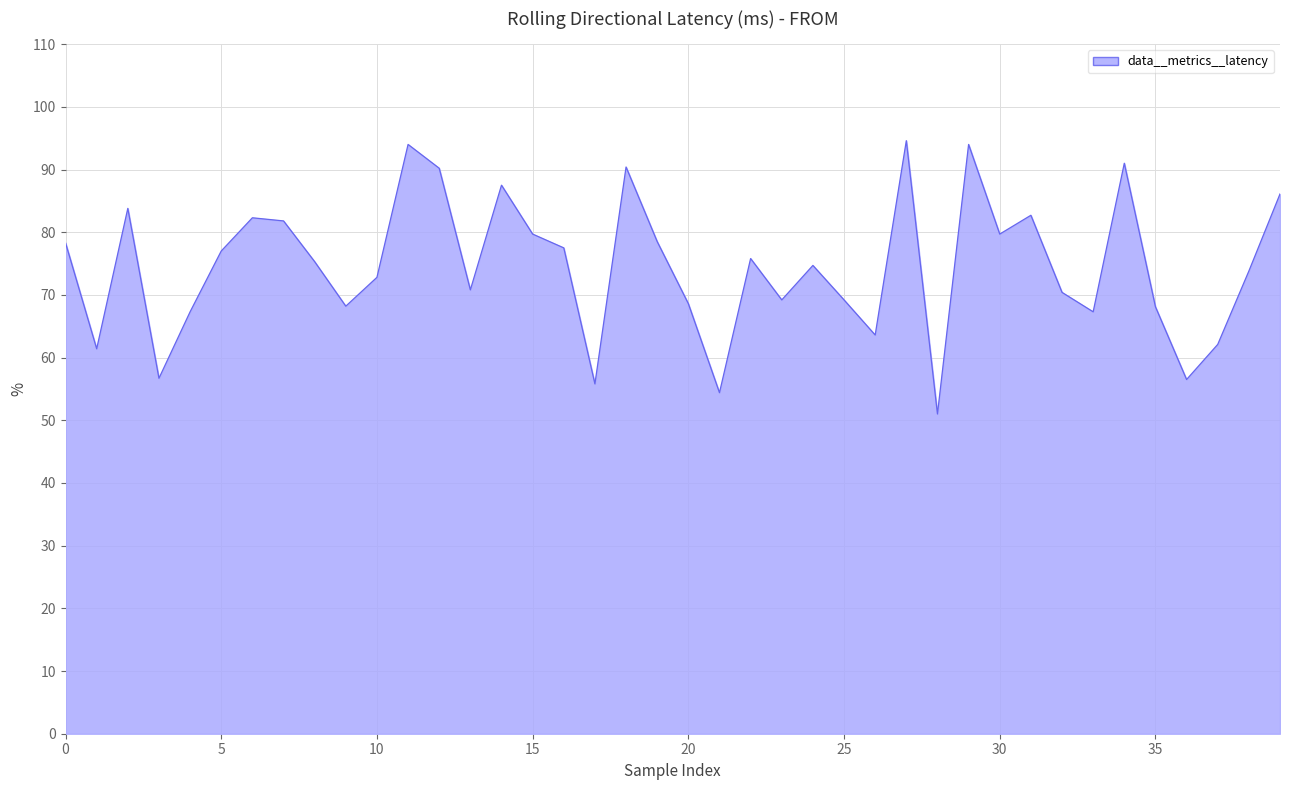

What is the smallest value displayed?

51.0